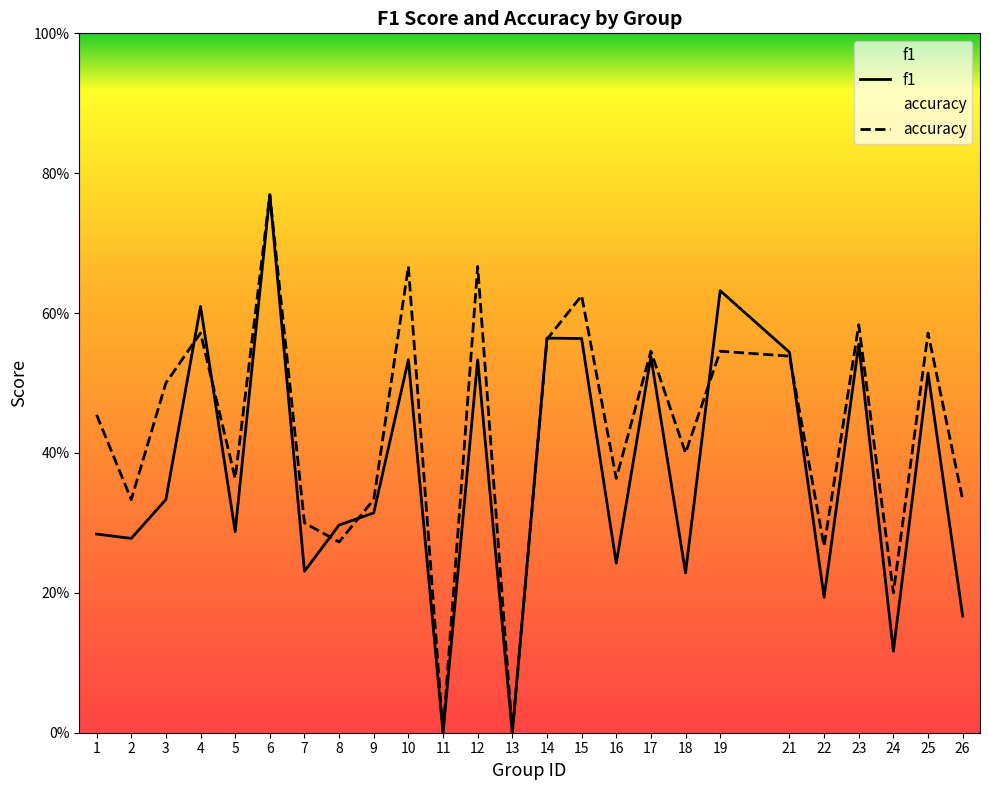

How many f1 values are between 0 and 1?

25